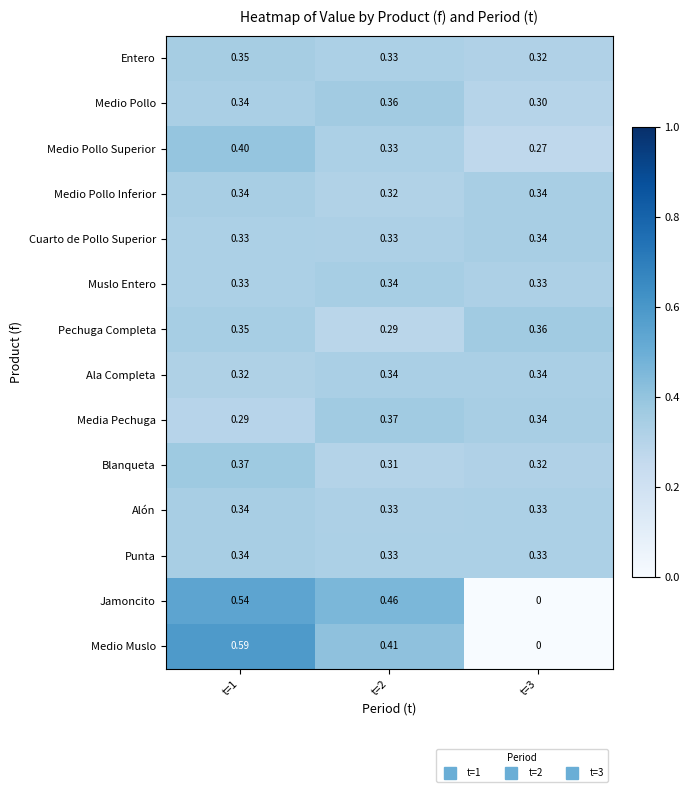

At which category is the sum across all series the highest?

t=1